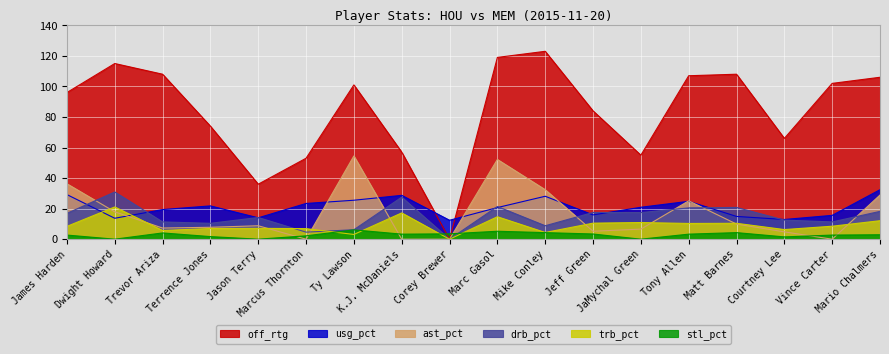

Reading right to left, extract all data points from this chart.

usg_pct: 32.4	15.6	12.9	14.9	24.8	20.9	15.9	28.1	20.7	12.4	28.7	25.5	23.4	14.0	21.8	19.4	13.7	29.2
trb_pct: 12.1	8.5	6.3	10.4	10.3	10.9	10.5	4.4	14.7	0.0	17.2	3.1	6.9	7.1	7.0	5.7	21.1	8.4
drb_pct: 18.2	11.3	12.5	20.8	20.5	17.4	17.5	8.8	21.4	0.0	27.5	6.2	4.6	14.2	10.4	11.3	30.9	16.9
off_rtg: 106.0	102.0	66.0	108.0	107.0	55.0	84.0	123.0	119.0	0.0	57.0	101.0	53.0	36.0	74.0	108.0	115.0	96.0
ast_pct: 28.9	0.0	4.8	9.9	25.1	6.6	5.2	32.4	52.2	0.0	0.0	54.5	0.0	8.8	7.8	7.3	17.9	36.3
stl_pct: 2.9	2.7	1.5	4.3	3.3	0.0	3.4	4.3	5.2	3.5	3.3	6.1	2.2	0.0	1.7	4.1	0.0	2.7